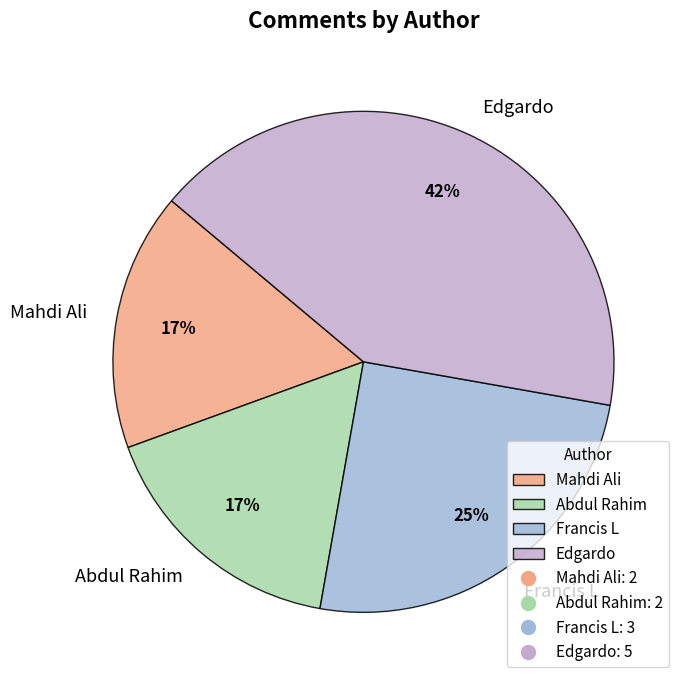

What is the largest slice in the pie chart?

Edgardo